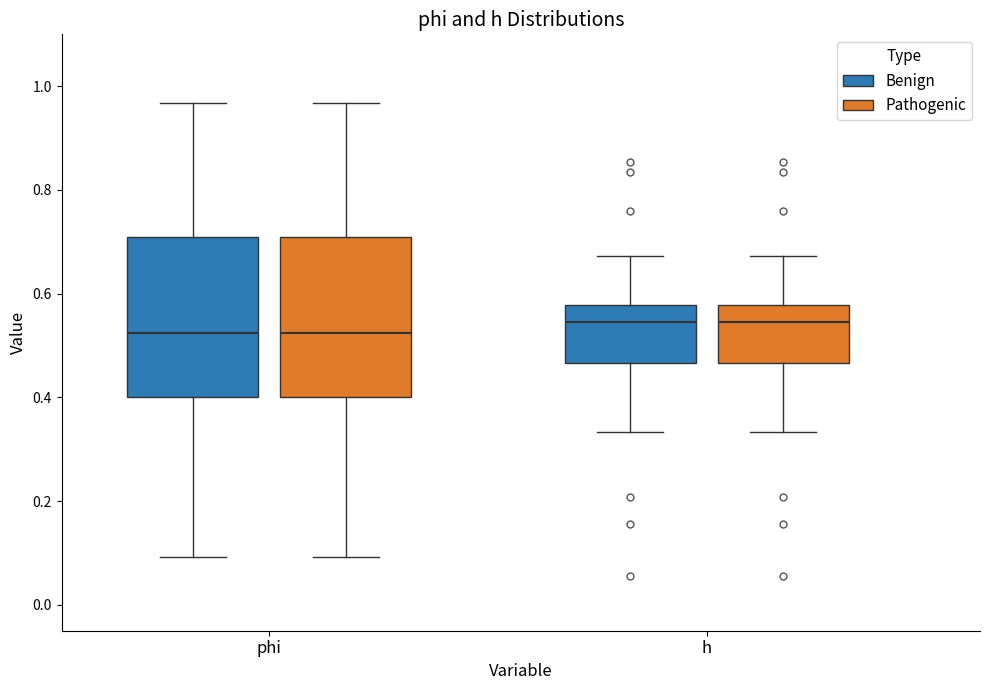

Reading left to right, transcribe this box plot: for each box, give where its median line is, the range the box spans, and where its two whiskers end, as read against the y-axis. The values are not printed on the chart, so give them approximately, as read against the axis.

phi (Benign): median 0.52, box 0.40 to 0.70, whiskers 0.10 to 0.96
phi (Pathogenic): median 0.52, box 0.40 to 0.70, whiskers 0.10 to 0.96
h (Benign): median 0.54, box 0.46 to 0.58, whiskers 0.34 to 0.68
h (Pathogenic): median 0.54, box 0.46 to 0.58, whiskers 0.34 to 0.68